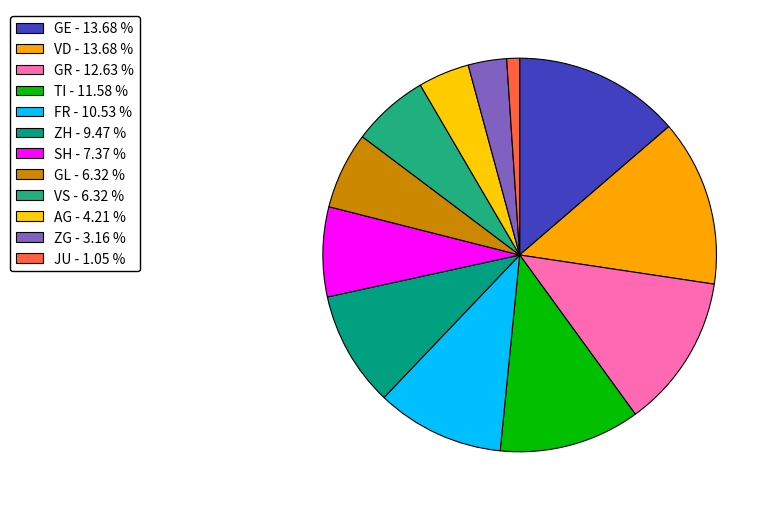

Count the number of slices in the pie.

12